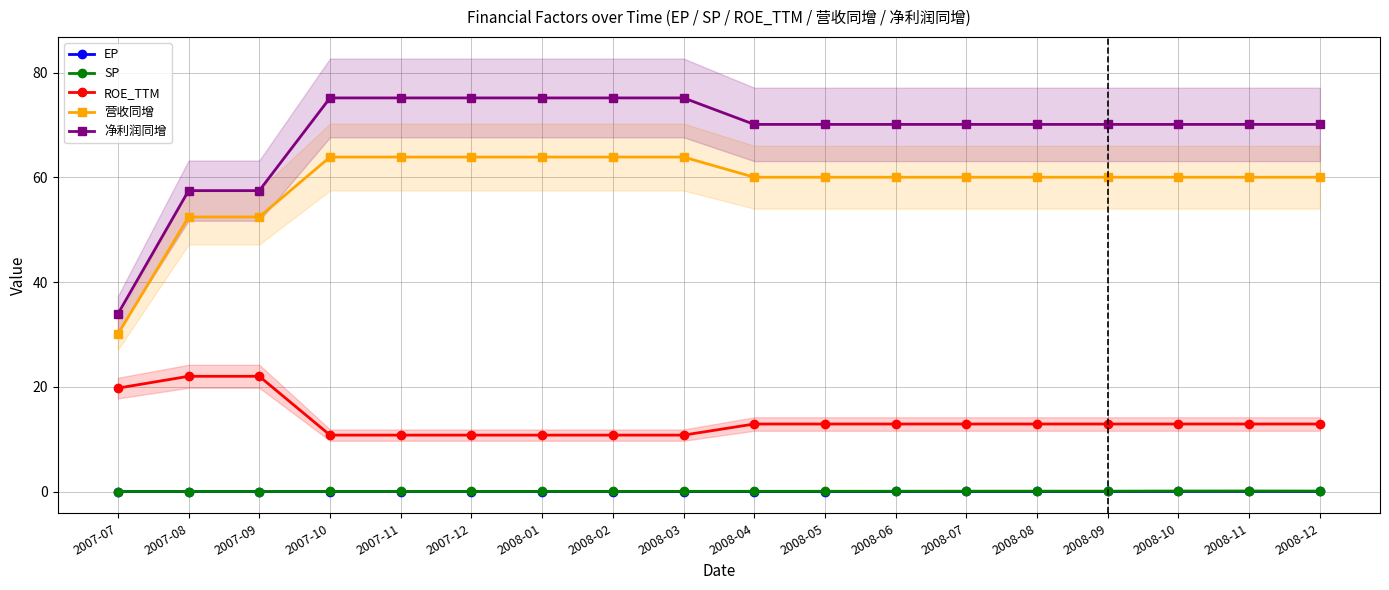

Which series has the largest total across all categories?

净利润同增